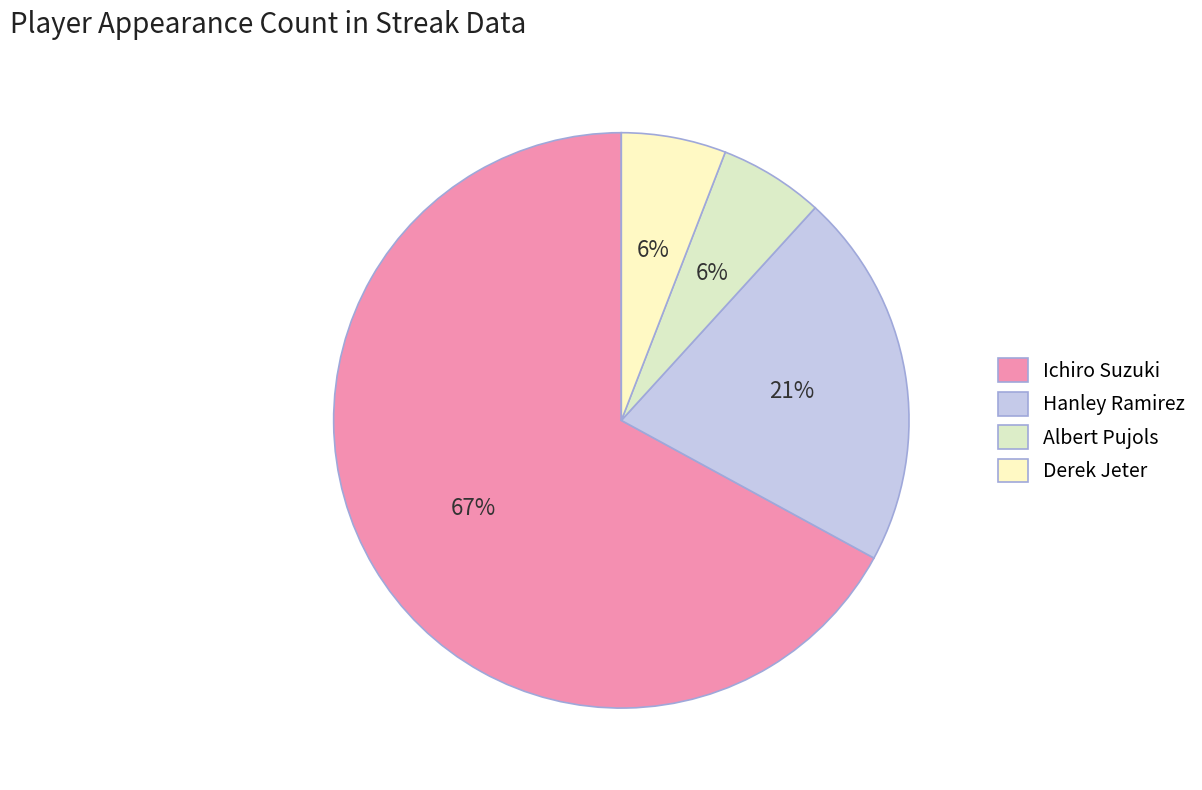

Which category has the smallest portion of the pie?

Albert Pujols